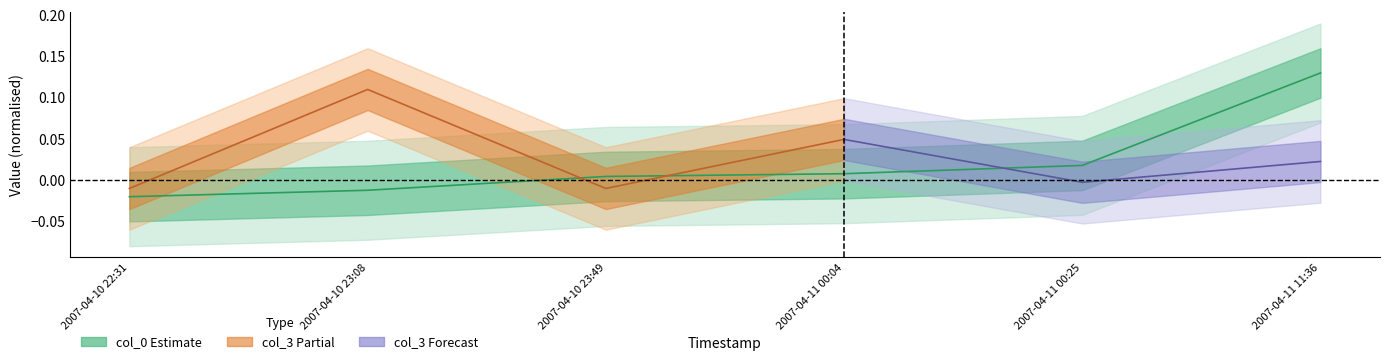

List the labels in order of value, smallest first.

2007-04-10 22:31, 2007-04-10 23:08, 2007-04-10 23:49, 2007-04-11 00:04, 2007-04-11 00:25, 2007-04-11 11:36